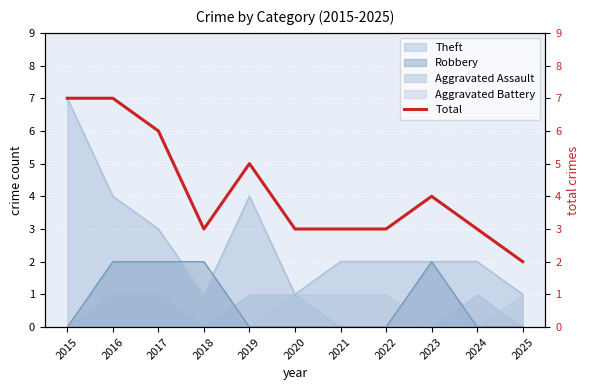

What is the approximate value at 2020?

3